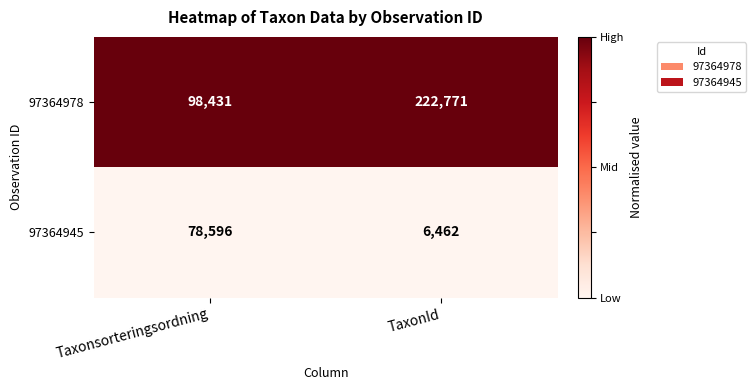

List the series in order of their peak value, highest first.

97364978, 97364945